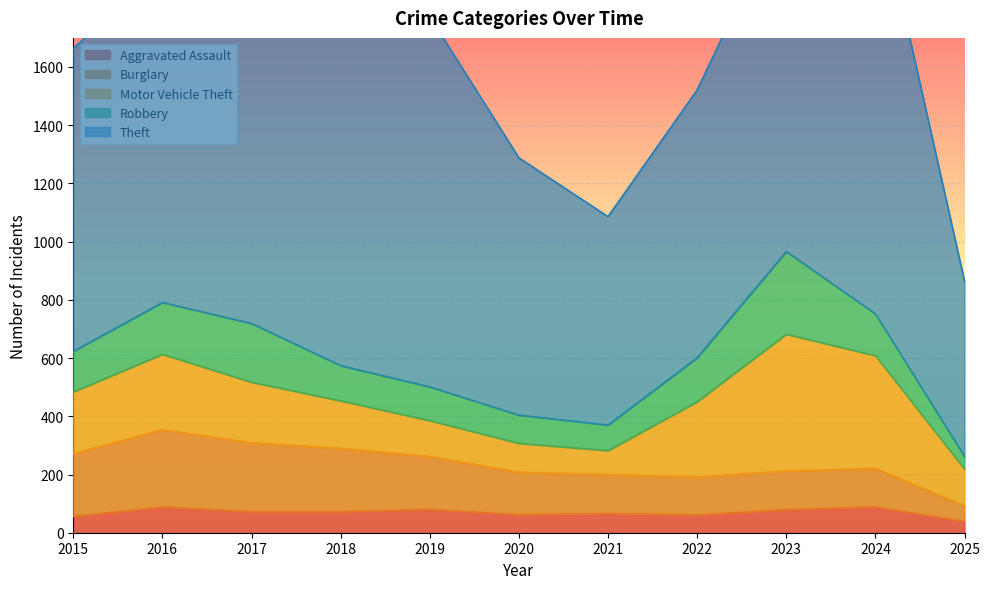

The value of Burglary at 2025 is 32. True or false?

False